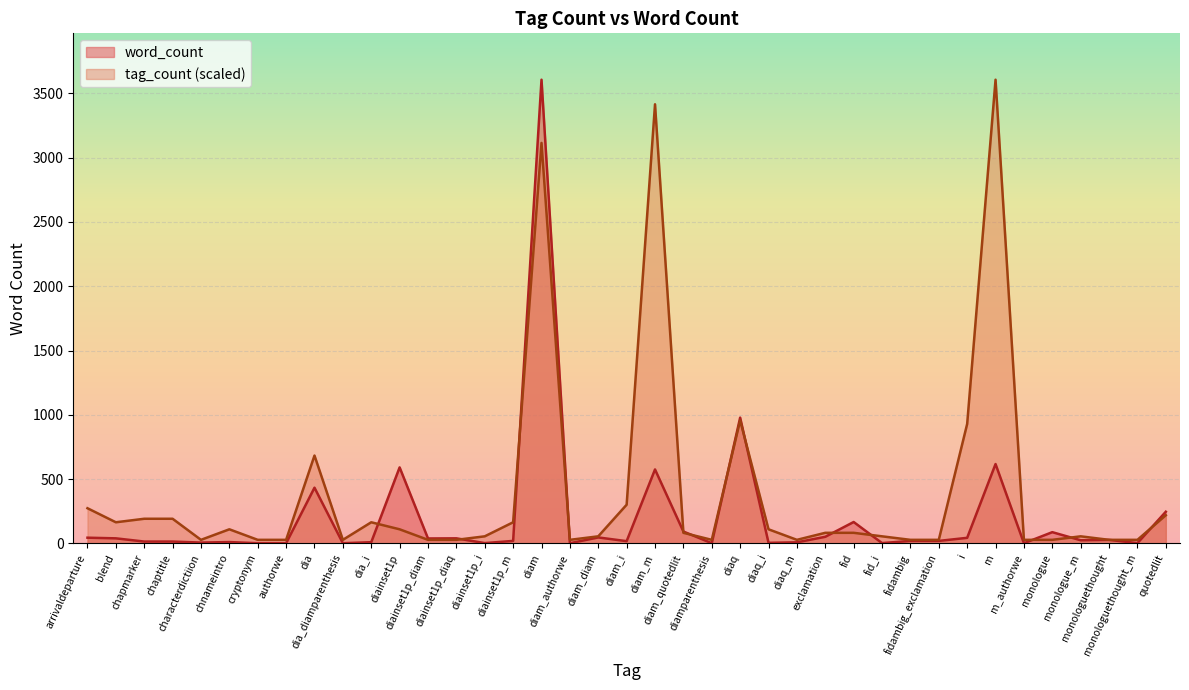

Reading right to left, what are all the values shown in this chart?

quotedlit=246	monologuethought_m=2	monologuethought=27	monologue_m=24	monologue=87	m_authorwe=1	m=617	i=43	fidambig_exclamation=19	fidambig=19	fid_i=2	fid=166	exclamation=51	diaq_m=8	diaq_i=4	diaq=978	diamparenthesis=1	diam_quotedlit=92	diam_m=575	diam_i=17	diam_diam=46	diam_authorwe=1	diam=3607	diainset1p_m=19	diainset1p_i=2	diainset1p_diaq=39	diainset1p_diam=38	diainset1p=591	dia_i=9	dia_diamparenthesis=1	dia=433	authorwe=1	cryptonym=1	chnameintro=10	characterdictiion=6	chaptitle=14	chapmarker=14	blend=39	arrivaldeparture=44